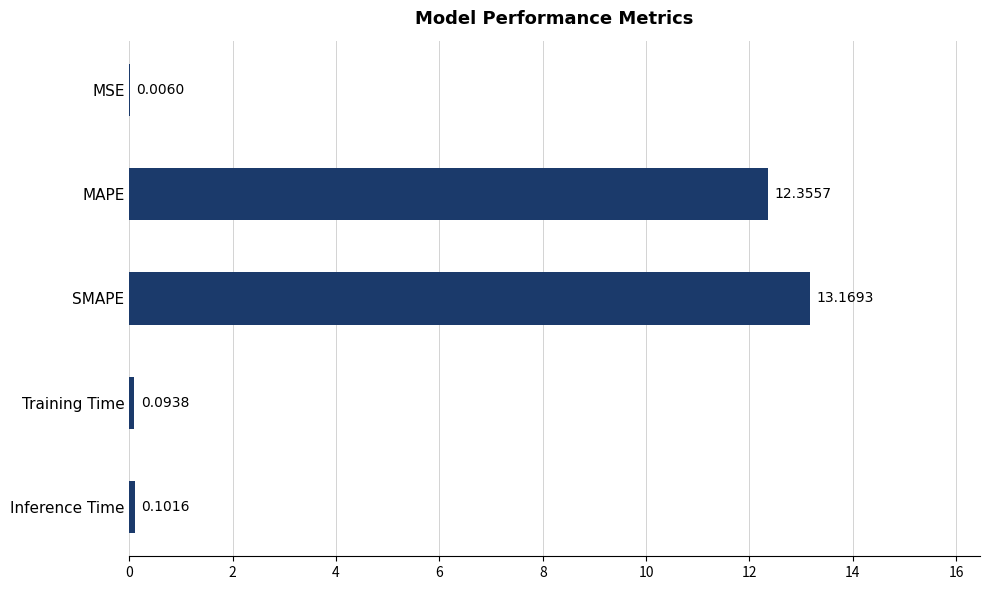

What is the sum of all values?

25.7